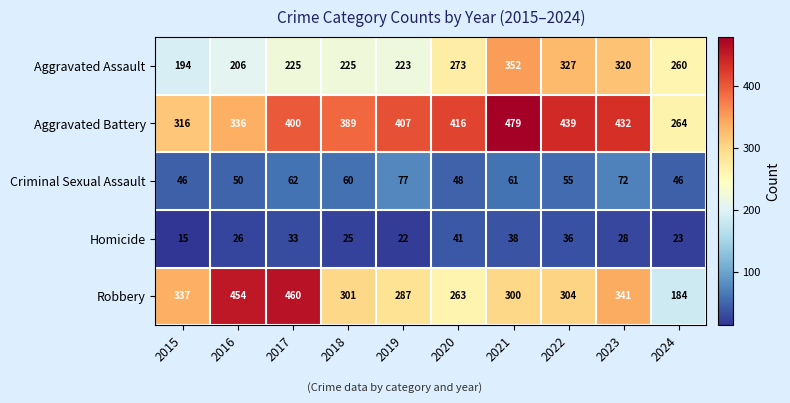

Which category has the highest value in the Aggravated Assault series?

2021